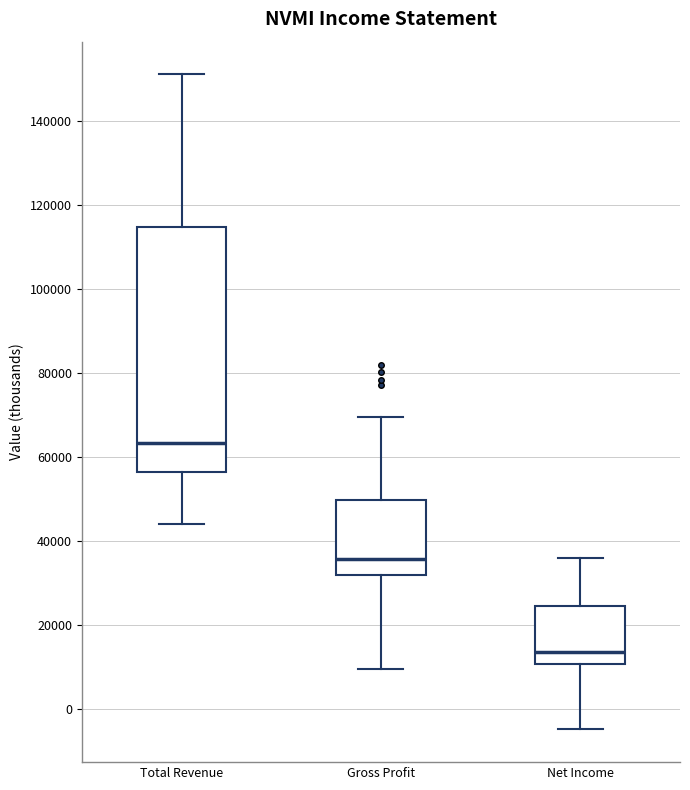

Comparing the boxes themselves (not the whiskers), which one is the tallest?

Total Revenue